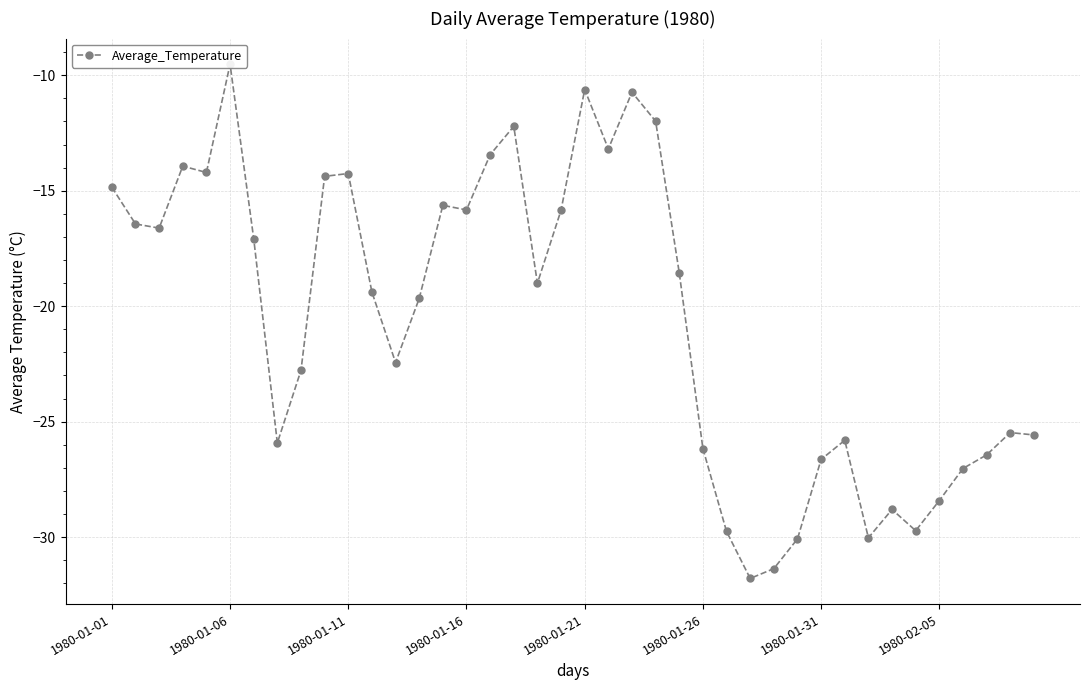

Reading right to left, extract all data points from this chart.

-25.6	-25.5	-26.4	-27.0	-28.4	-29.7	-28.8	-30.0	-25.8	-26.6	-30.1	-31.4	-31.8	-29.8	-26.2	-18.6	-12.0	-10.7	-13.2	-10.6	-15.8	-19.0	-12.2	-13.4	-15.8	-15.6	-19.7	-22.4	-19.4	-14.3	-14.4	-22.8	-25.9	-17.1	-9.5	-14.2	-13.9	-16.6	-16.4	-14.8